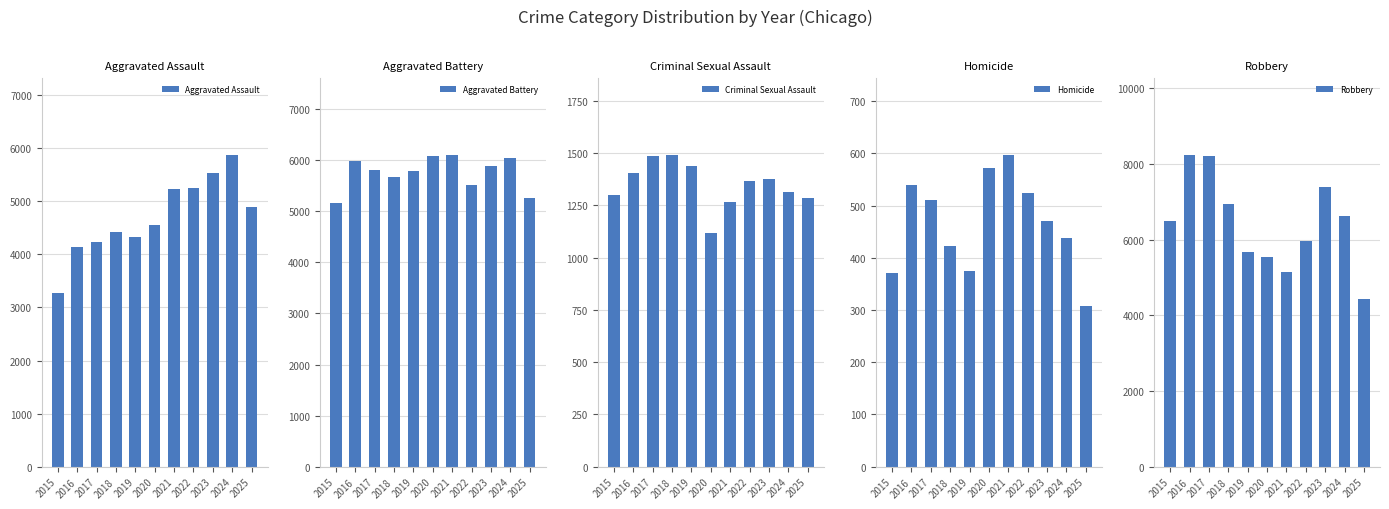

How many values in the Criminal Sexual Assault series exceed 1367?

5